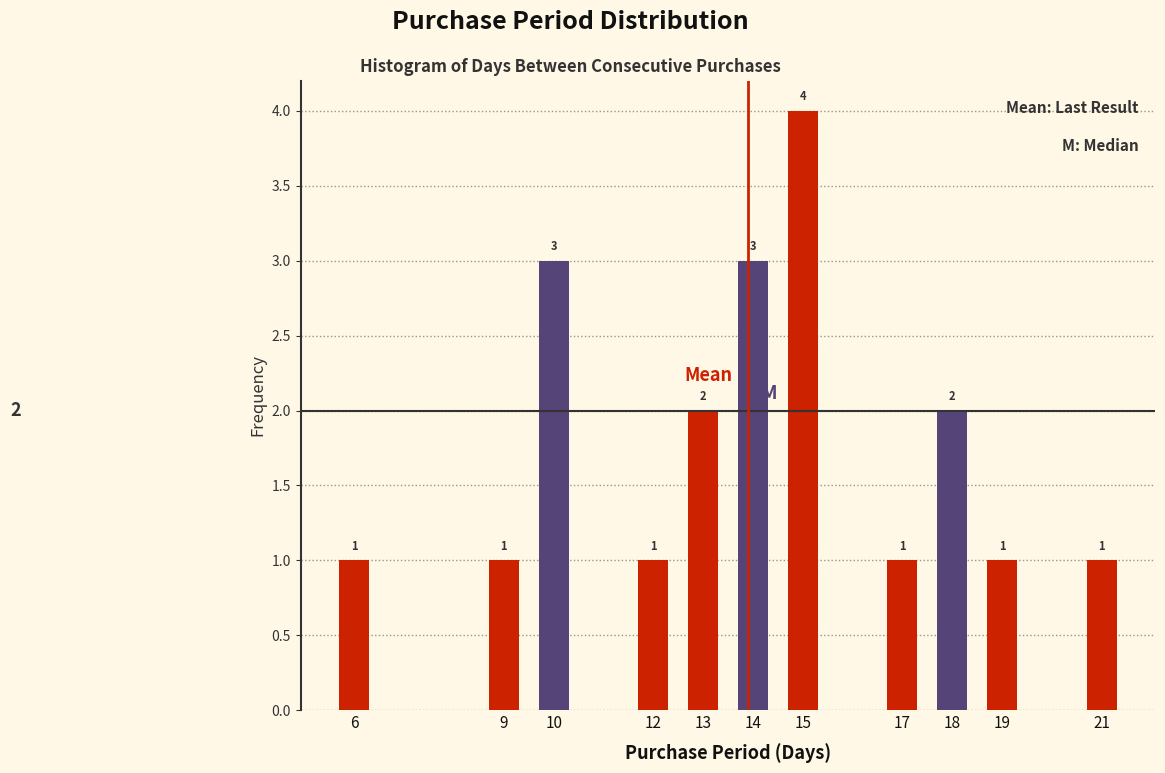

Reading left to right, transcribe all the data shown in this chart.

1	1	3	1	2	3	4	1	2	1	1